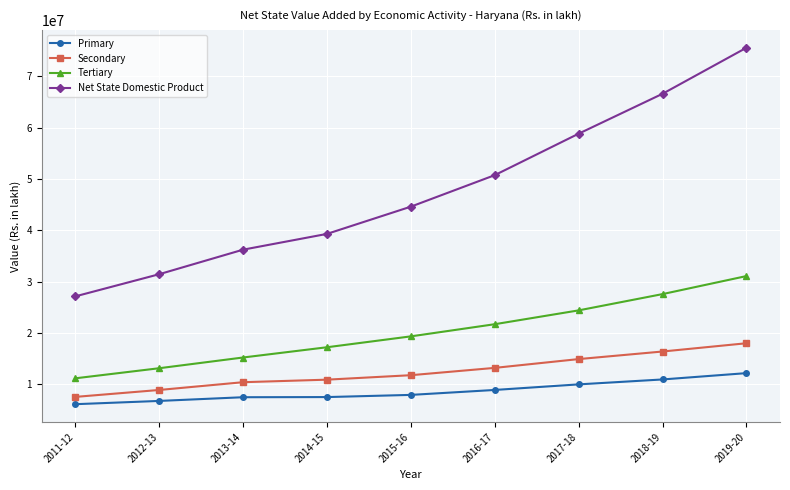

Rank the series at 2018-19 from highest to lowest value.

Net State Domestic Product, Tertiary, Secondary, Primary